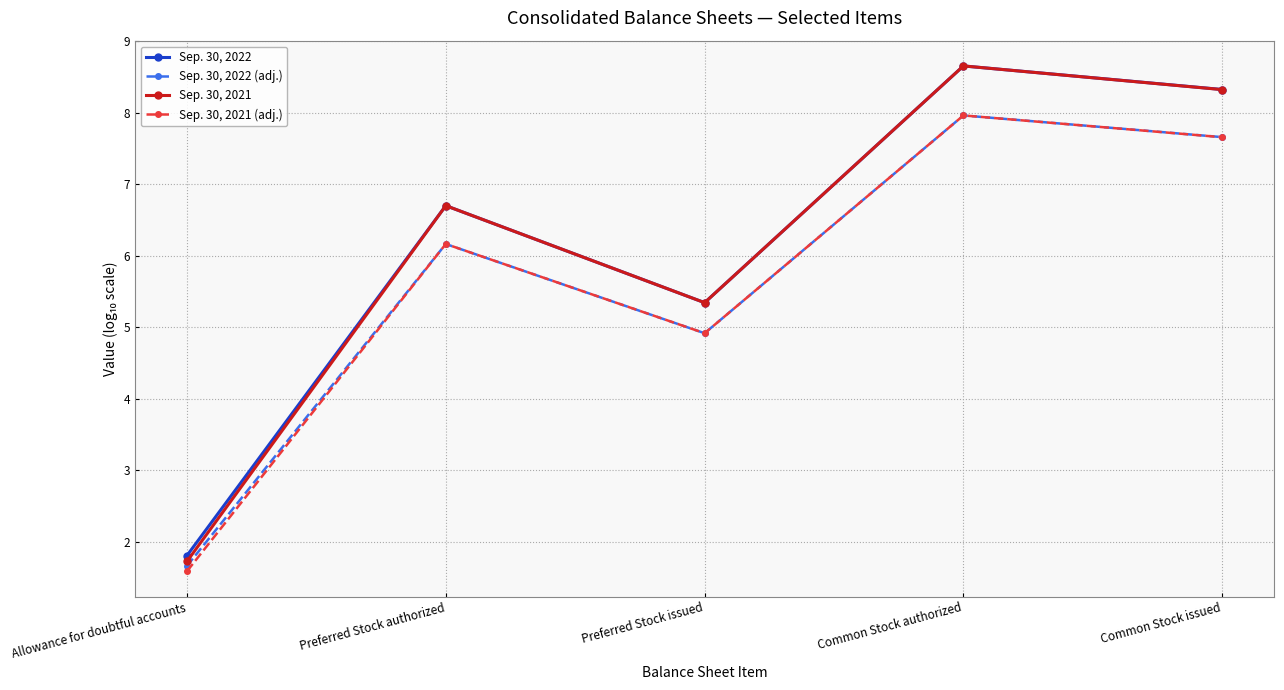

What is the sum of all Sep. 30, 2022 (adj.) values?

28.4